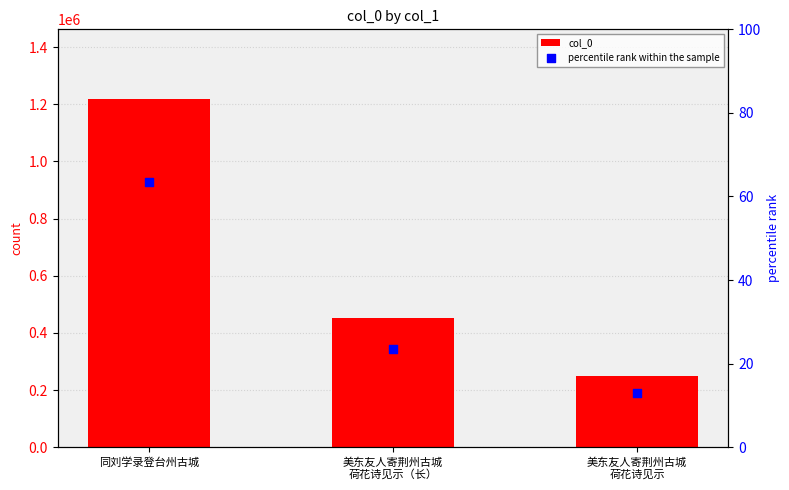

Which series contains the lowest Y value?

percentile rank within the sample